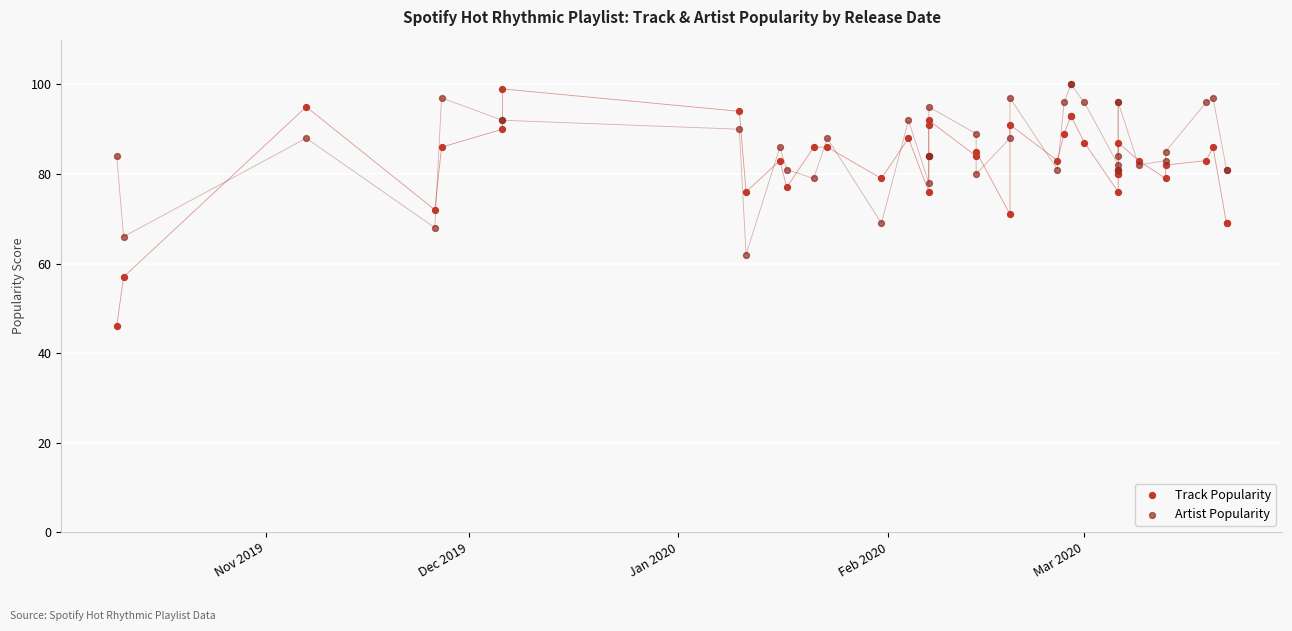

Which series has the largest Y range (max minus min)?

Track Popularity